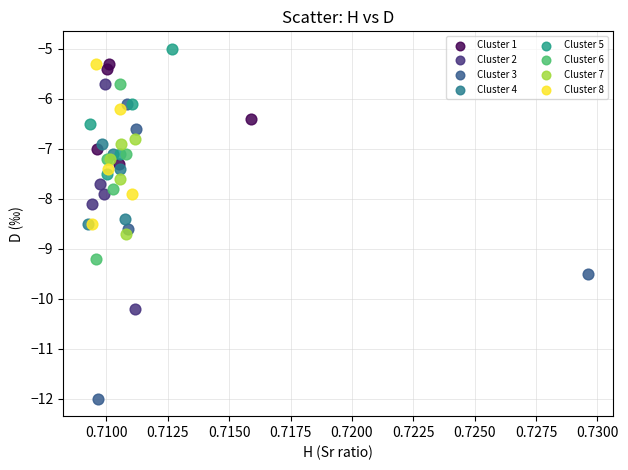

Which series contains the lowest Y value?

Cluster 3